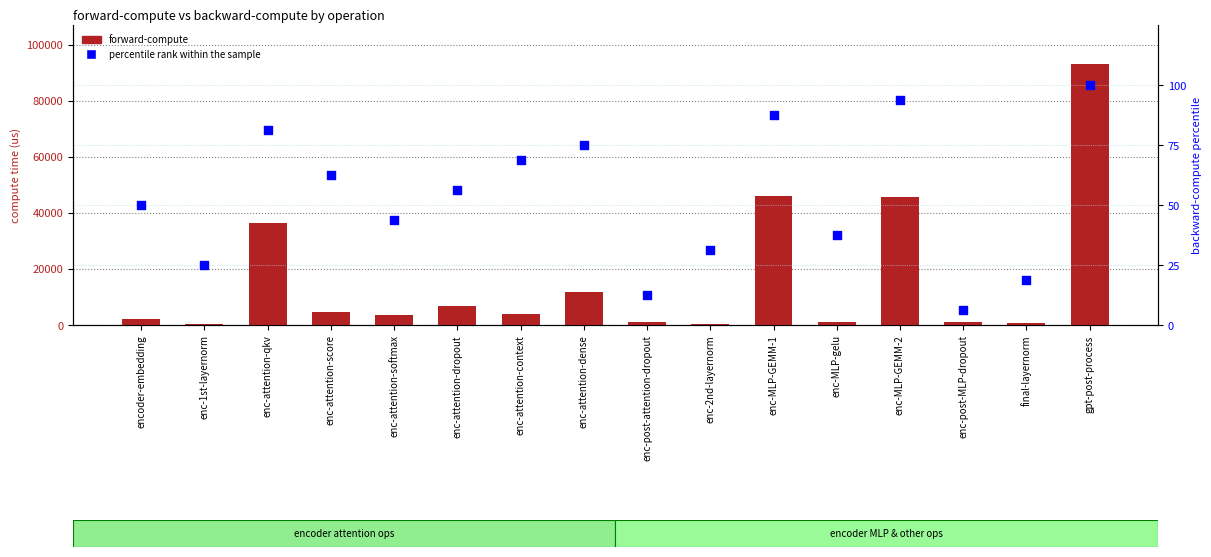

Which series has the largest Y range (max minus min)?

forward-compute